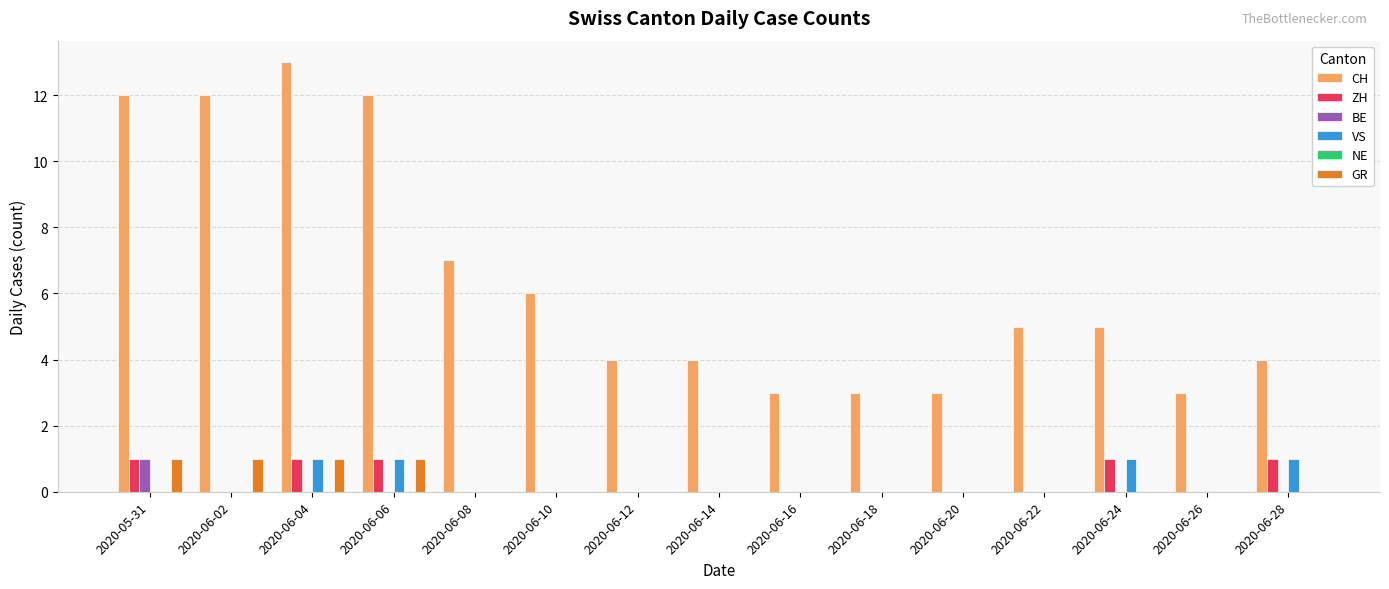

Does the chart contain stacked bars?

No